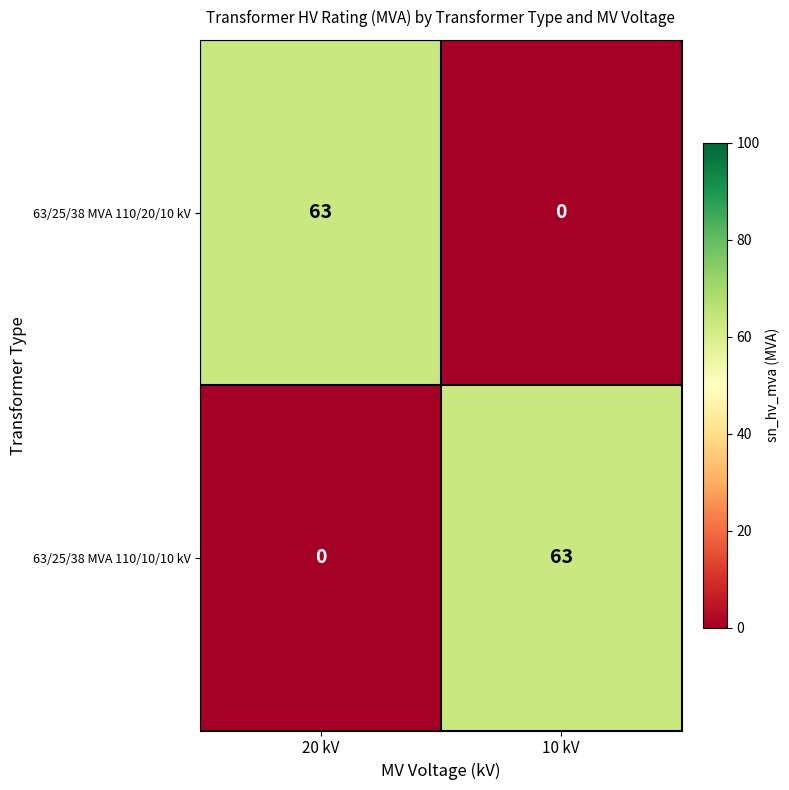

The 63/25/38 MVA 110/10/10 kV series shows 0 at 20 kV. True or false?

True